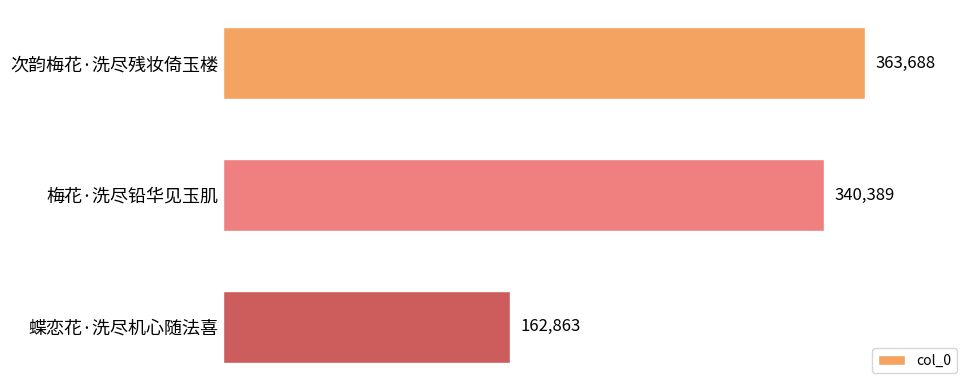

Reading top to bottom, list all the values displayed in this chart.

次韵梅花·洗尽残妆倚玉楼=363688	梅花·洗尽铅华见玉肌=340389	蝶恋花·洗尽机心随法喜=162863